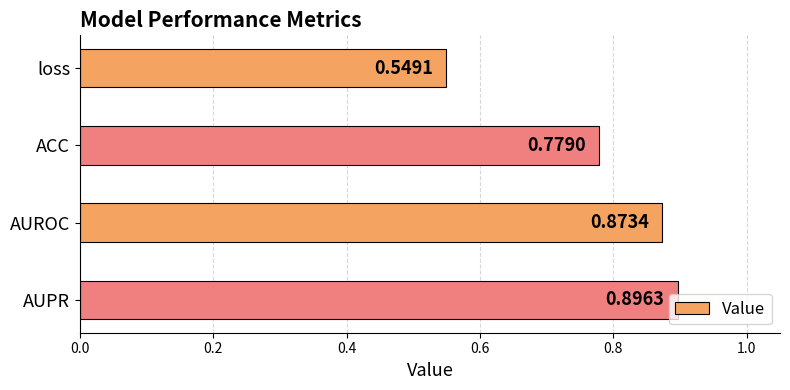

Rank the categories by value from highest to lowest.

AUPR, AUROC, ACC, loss